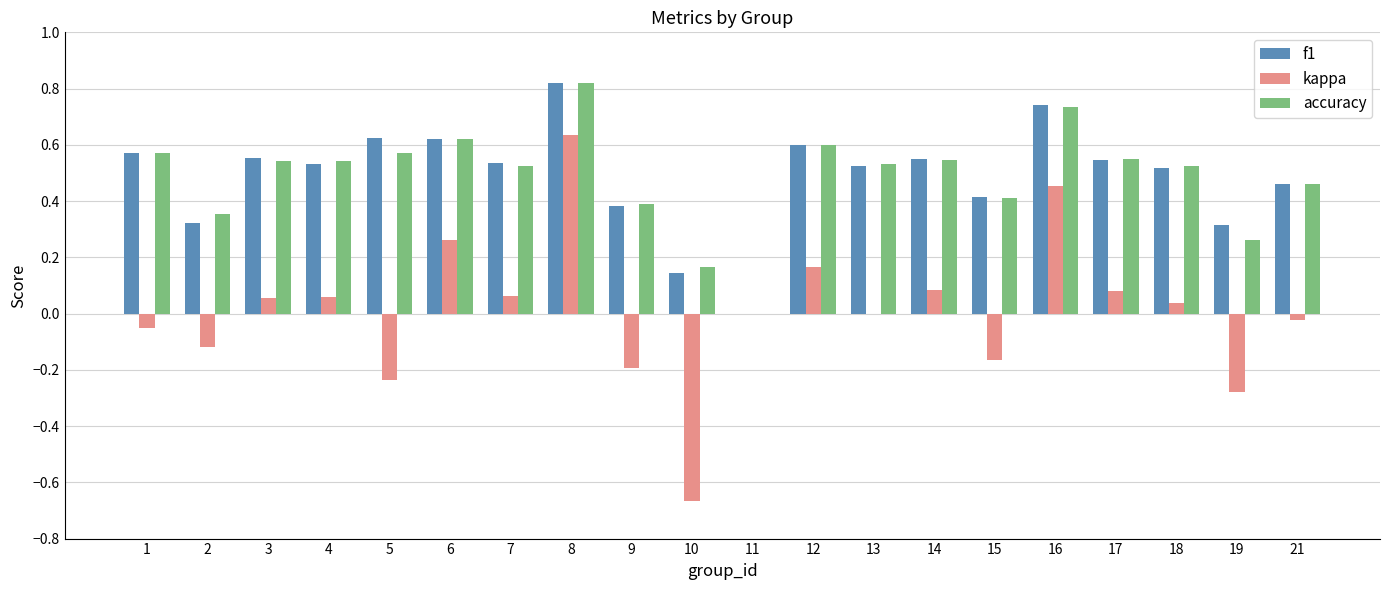

True or false: accuracy has a value of 0.6 at 1.

True